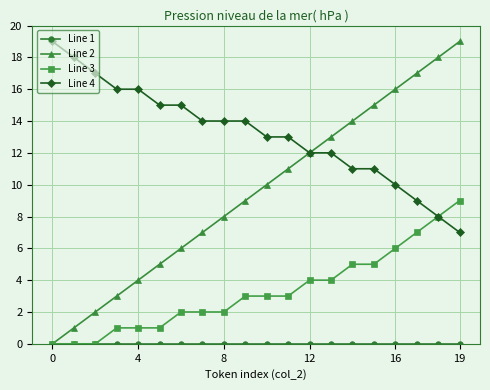

Which series has the widest spread of values?

Line 2